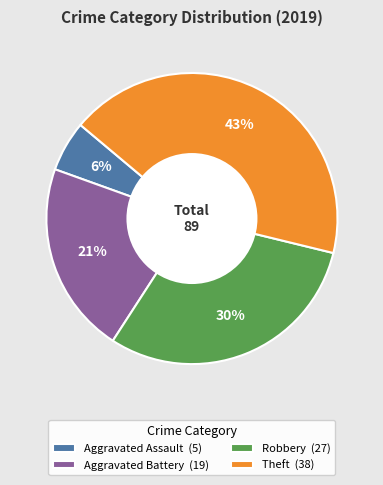

How many segments does this pie chart have?

4